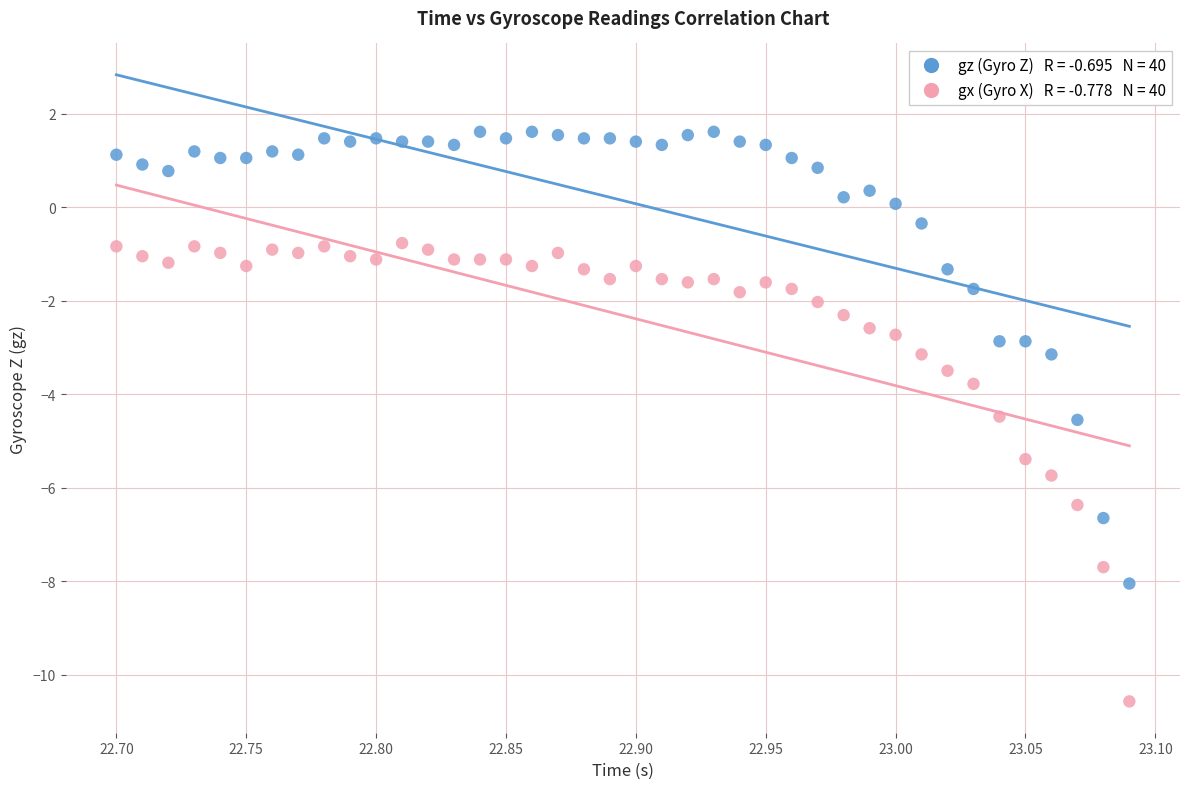

Across all series, what Y value is closest to -4?

-3.8